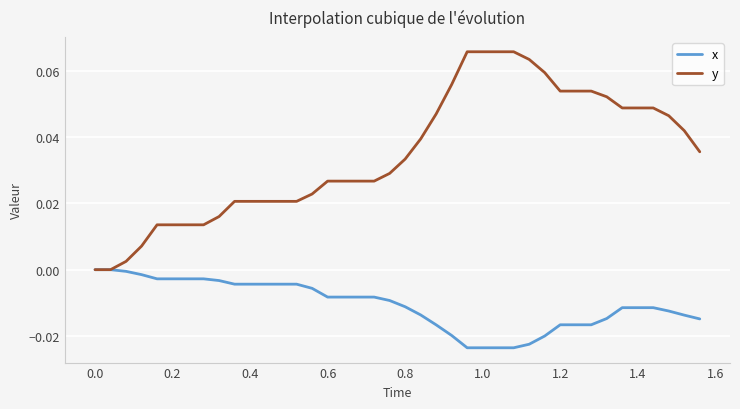

List the series in order of their peak value, highest first.

y, x